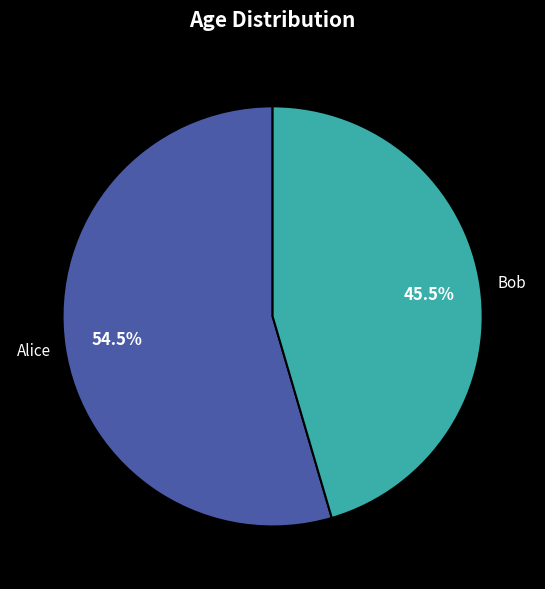

Does any single category account for the majority?

Yes